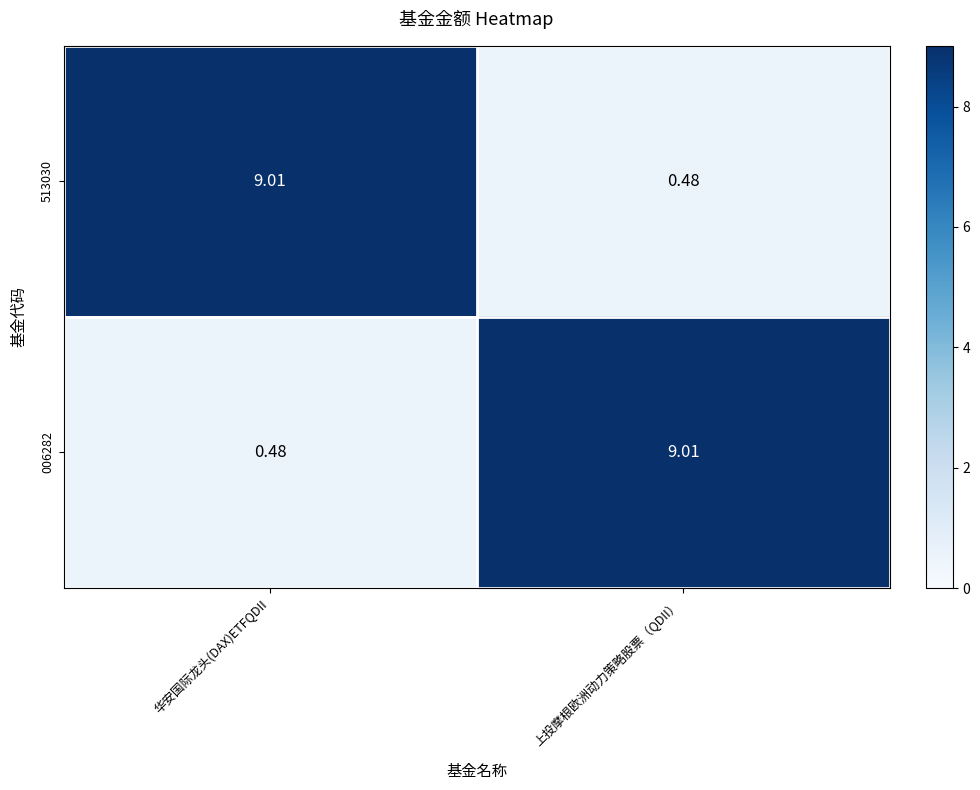

Count the number of data series in this chart.

2